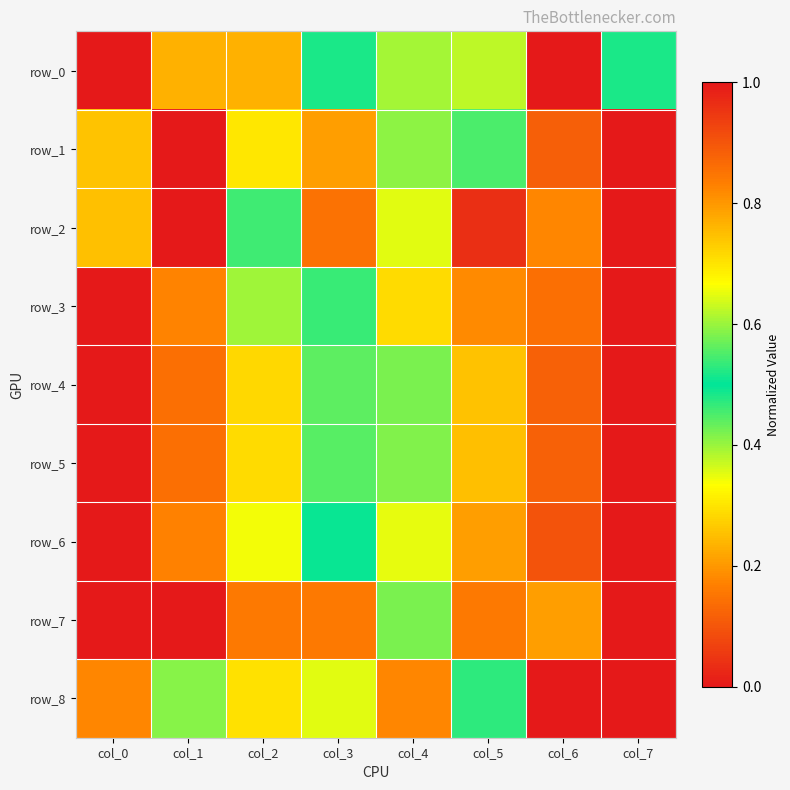

Which category has the lowest value in the row_3 series?

col_7